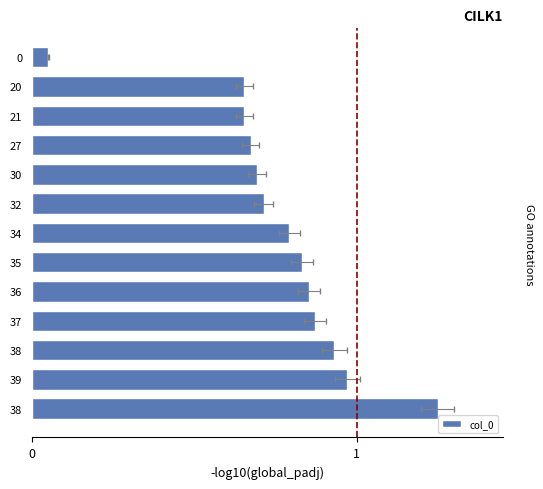

How many bars are there in total?

13